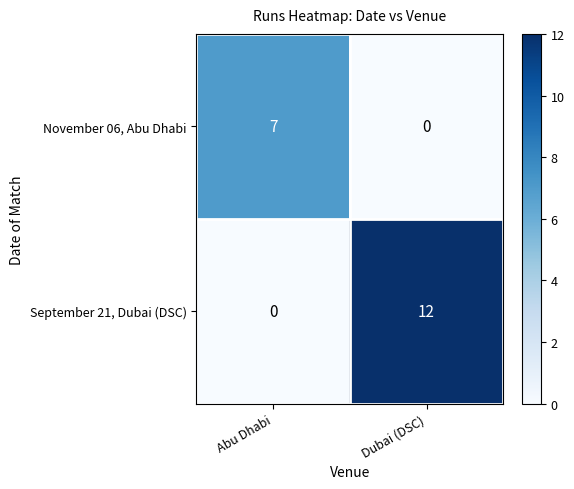

What is the sum of all November 06, Abu Dhabi values?

7